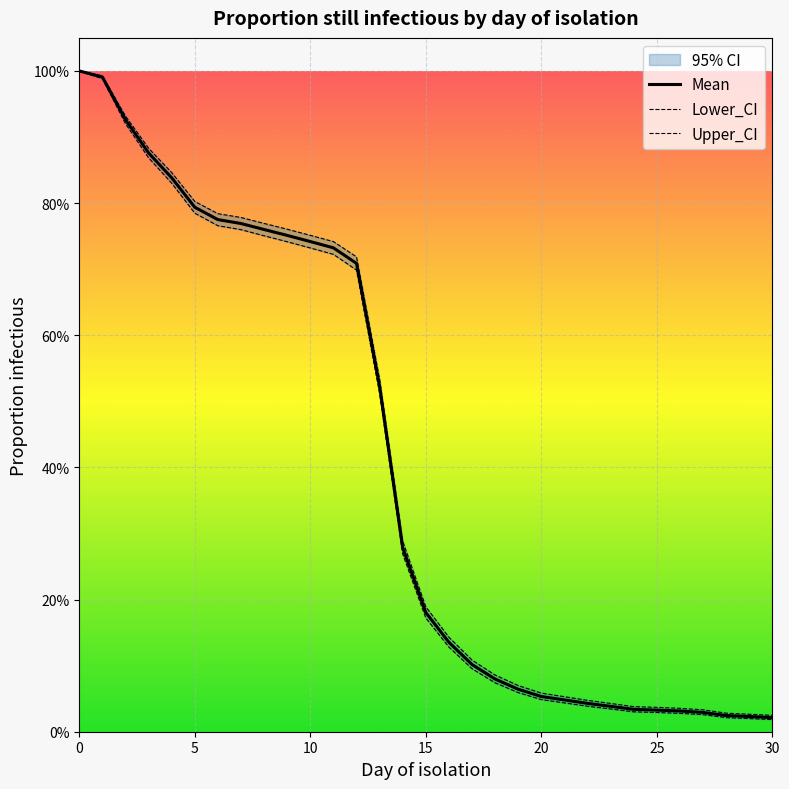

Reading left to right, extract all data points from this chart.

Mean: 1.0	1.0	0.9	0.9	0.8	0.8	0.8	0.8	0.8	0.8	0.7	0.7	0.7	0.5	0.3	0.2	0.1	0.1	0.1	0.1	0.1	0.0	0.0	0.0	0.0	0.0	0.0	0.0	0.0	0.0	0.0
Lower_CI: 1.0	1.0	0.9	0.9	0.8	0.8	0.8	0.8	0.8	0.7	0.7	0.7	0.7	0.5	0.3	0.2	0.1	0.1	0.1	0.1	0.0	0.0	0.0	0.0	0.0	0.0	0.0	0.0	0.0	0.0	0.0
Upper_CI: 1.0	1.0	0.9	0.9	0.8	0.8	0.8	0.8	0.8	0.8	0.8	0.7	0.7	0.5	0.3	0.2	0.1	0.1	0.1	0.1	0.1	0.1	0.0	0.0	0.0	0.0	0.0	0.0	0.0	0.0	0.0